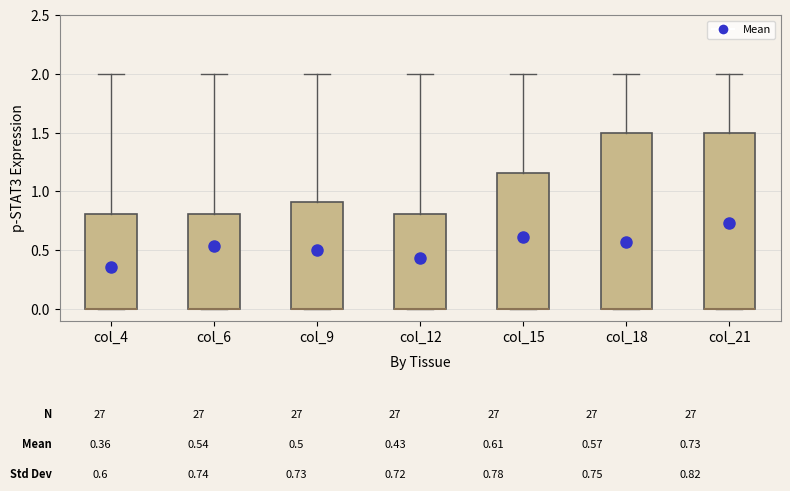

Reading left to right, read every box against the y-axis: the position of its median line, the range the box covers, and the ends of its whiskers. The values are not printed on the chart, so give them approximately, as read against the axis.

col_4: median 0.00 (drawn on the box's lower edge), box 0.00 to 0.80, whiskers 0.00 to 2.00
col_6: median 0.00 (drawn on the box's lower edge), box 0.00 to 0.80, whiskers 0.00 to 2.00
col_9: median 0.00 (drawn on the box's lower edge), box 0.00 to 0.90, whiskers 0.00 to 2.00
col_12: median 0.00 (drawn on the box's lower edge), box 0.00 to 0.80, whiskers 0.00 to 2.00
col_15: median 0.00 (drawn on the box's lower edge), box 0.00 to 1.15, whiskers 0.00 to 2.00
col_18: median 0.00 (drawn on the box's lower edge), box 0.00 to 1.50, whiskers 0.00 to 2.00
col_21: median 0.00 (drawn on the box's lower edge), box 0.00 to 1.50, whiskers 0.00 to 2.00